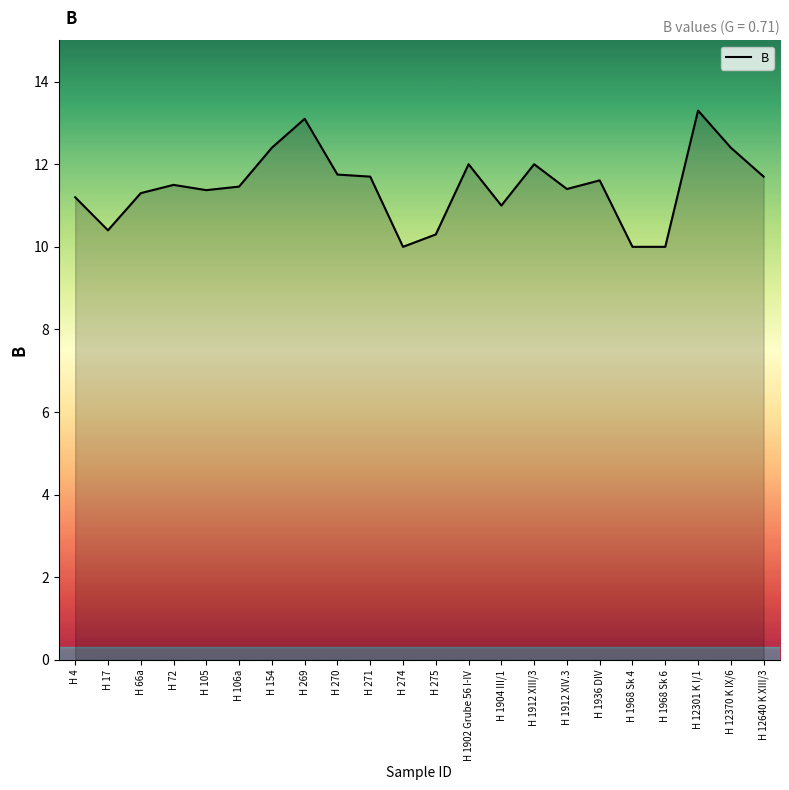

What is the greatest value displayed?

13.3